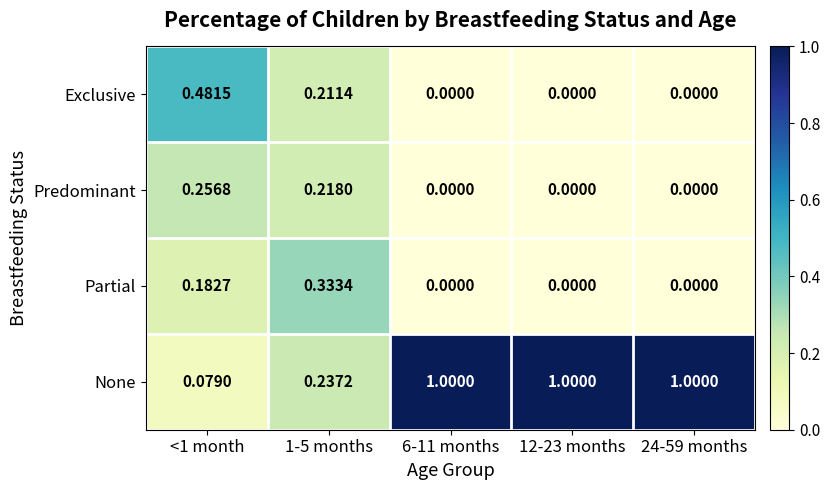

What is the maximum value shown in the chart?

1.0